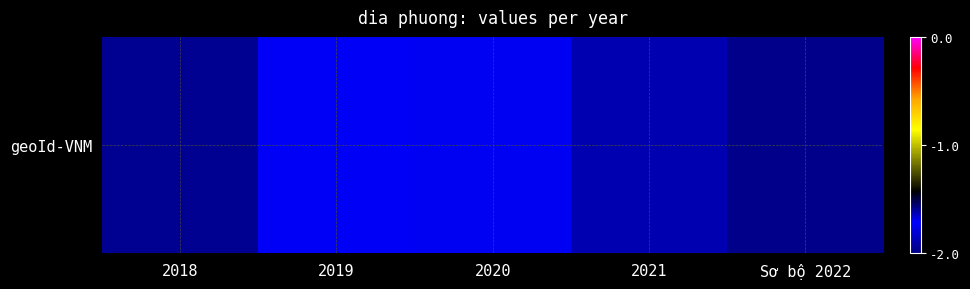

What is the minimum value shown in the chart?

-1.9